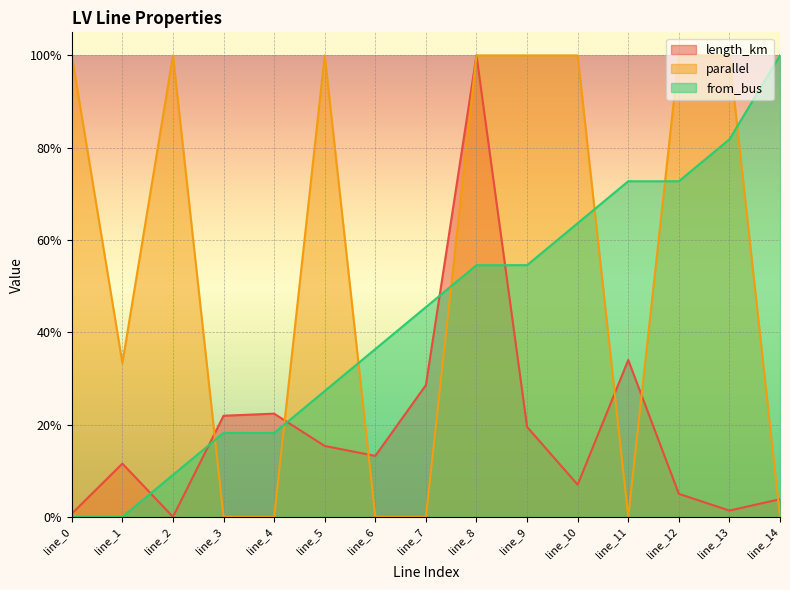

The value of parallel at line_4 is 0.7. True or false?

False